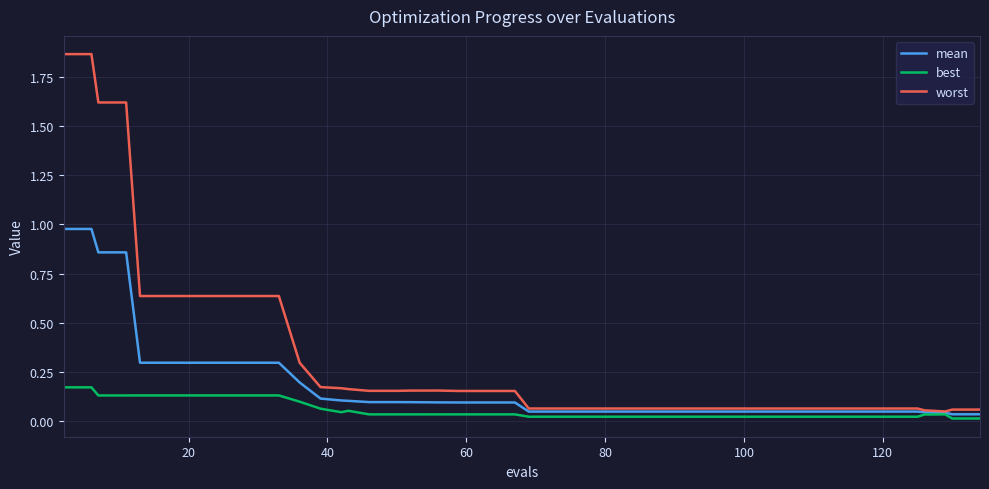

How many categories are shown in the chart?

40